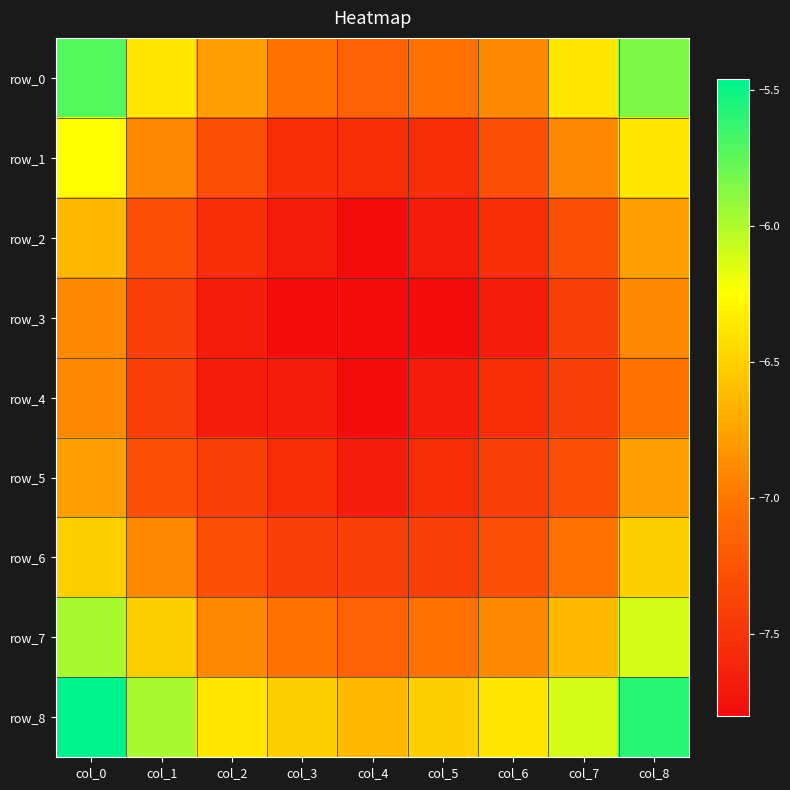

What is the difference between the second highest and second lowest values in the row_5 series?

0.8